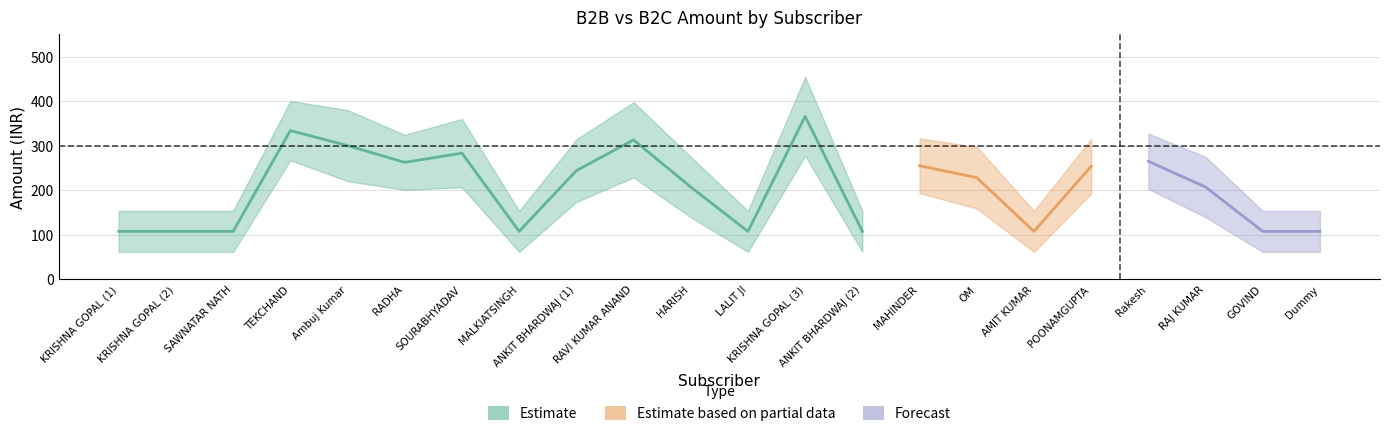

Where is the first local minimum for TotalB2CAmount?

RADHA